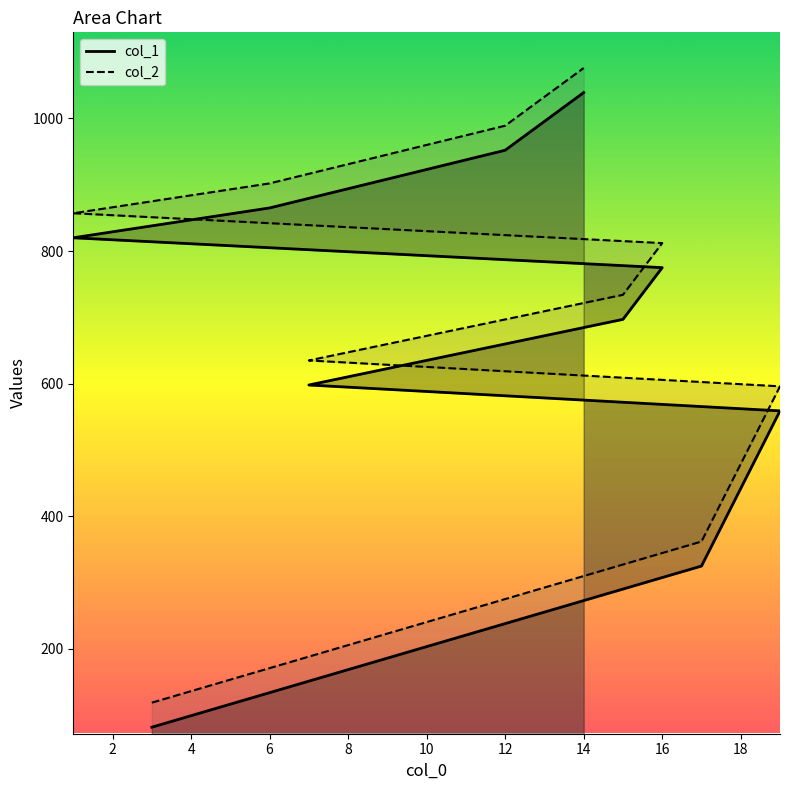

What is the label of the 4th point from the right?

1